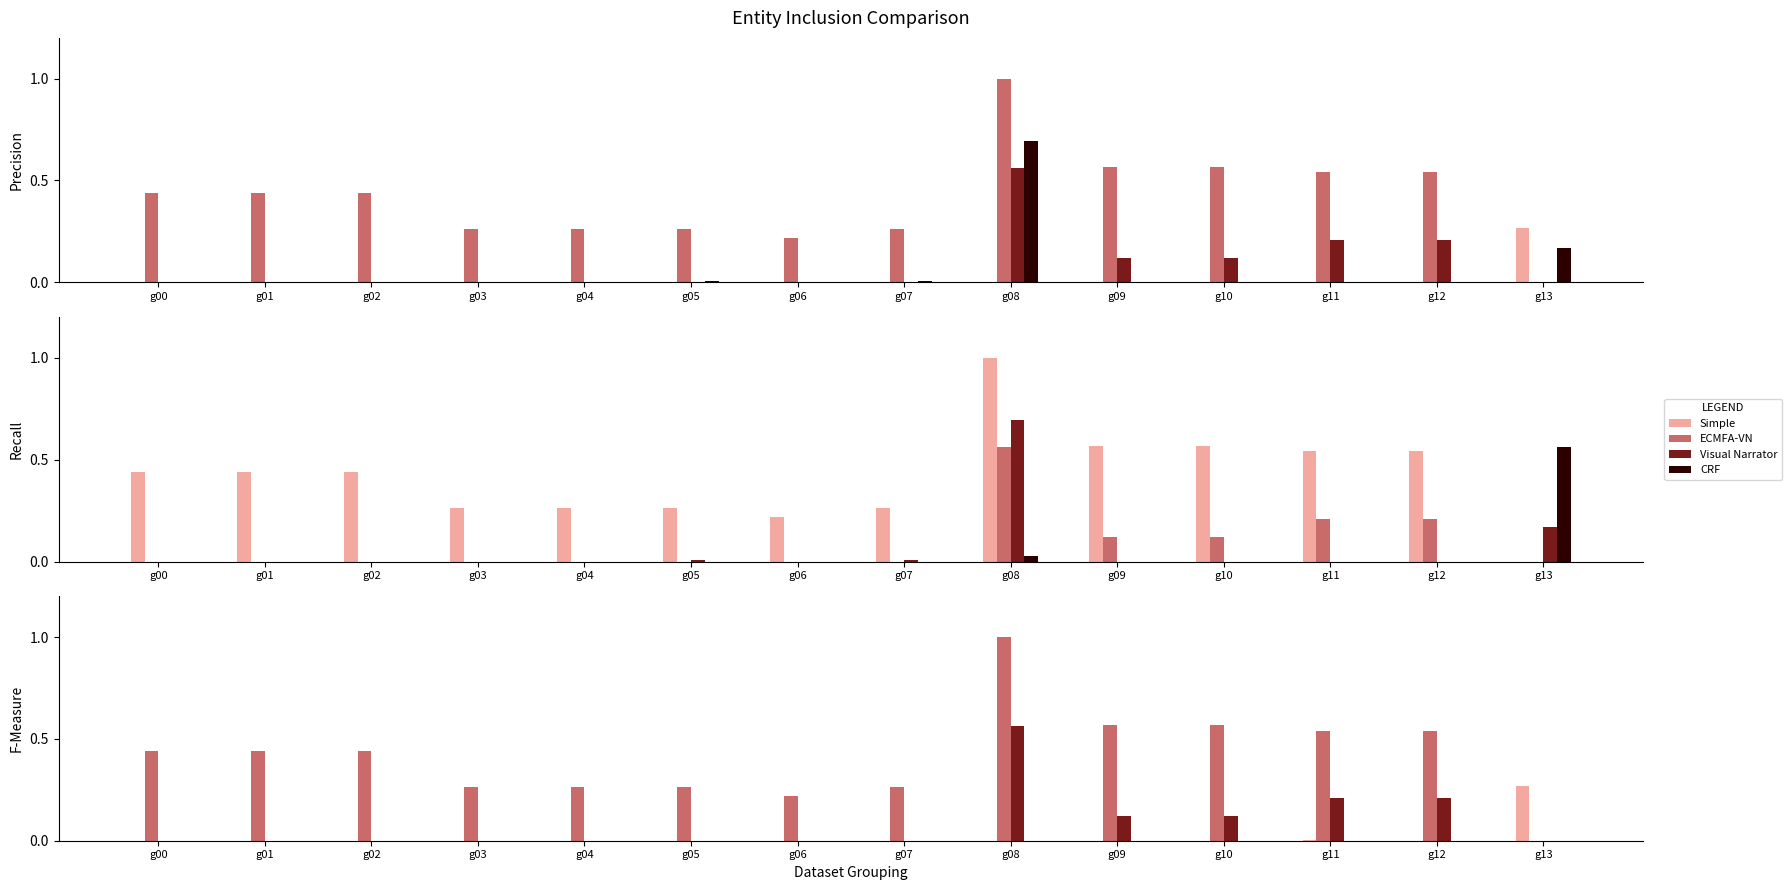

What is the sum of the ECMFA-VN values at g04 and g11?

0.8